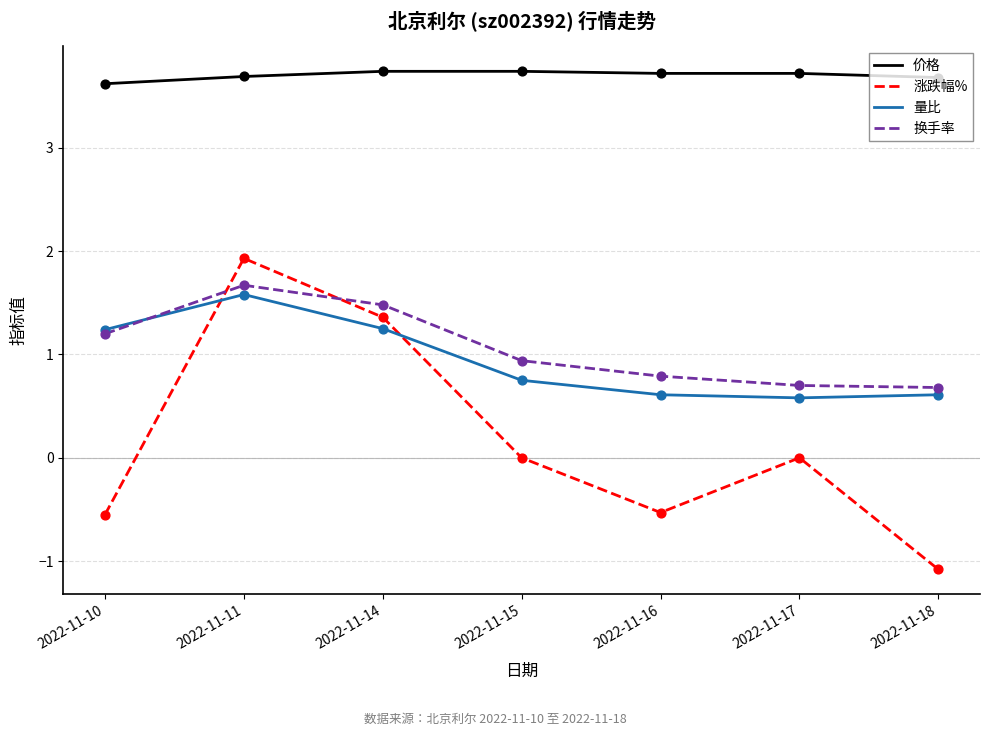

Which series has the largest total across all categories?

价格